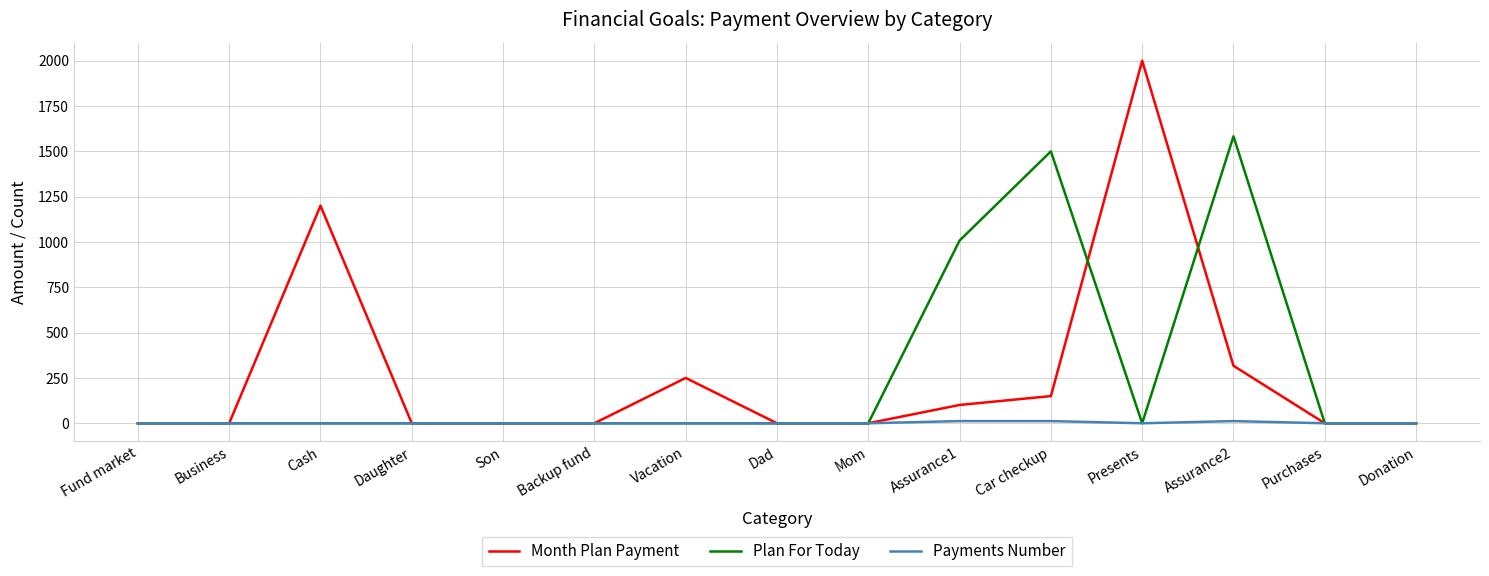

What is the total value across all series at Assurance1?

1121